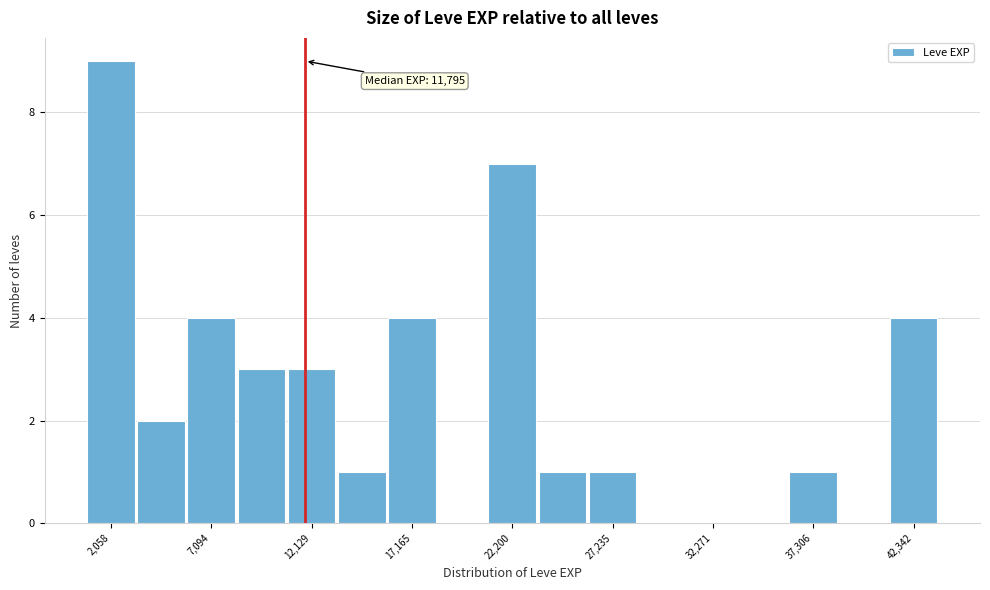

Read against the x-axis, roughly where is the centre of the tallest bar?

2000